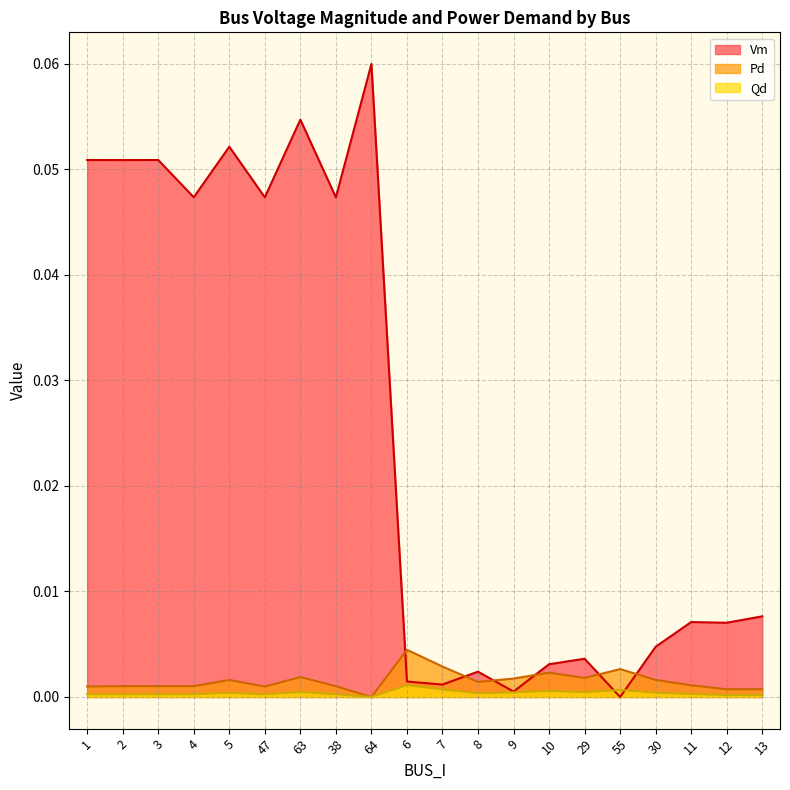

Does the chart display data point markers on the line(s)?

No